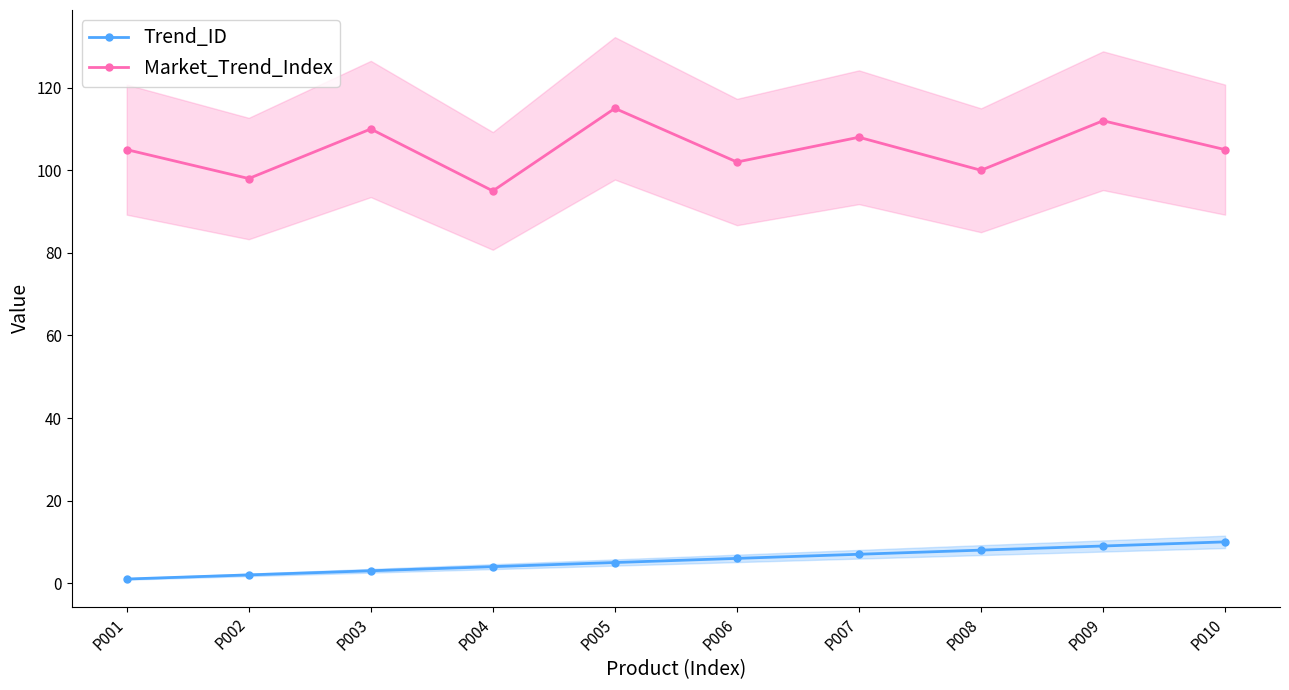

What are all the series names shown in the legend?

Trend_ID, Market_Trend_Index